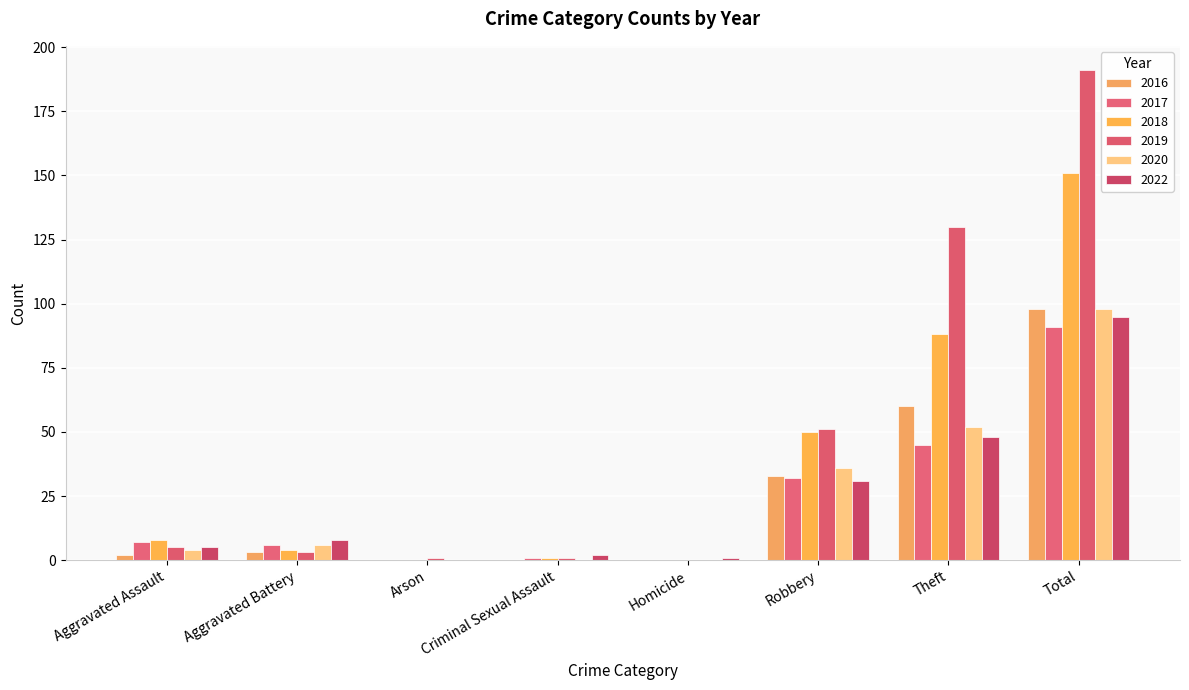

What is the label of the 5th bar from the right?

Criminal Sexual Assault